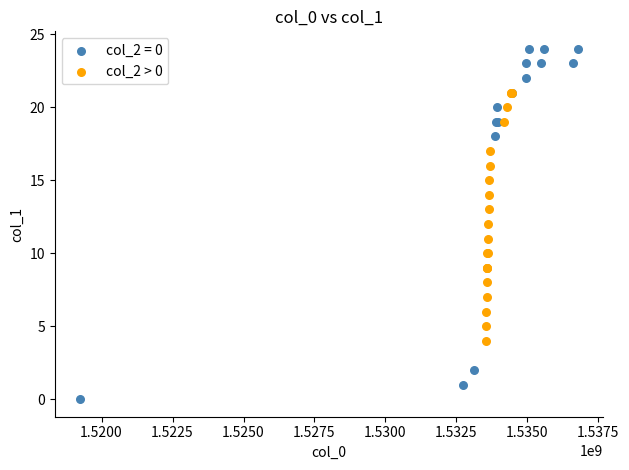

Which series has the widest spread of Y values?

col_2 = 0